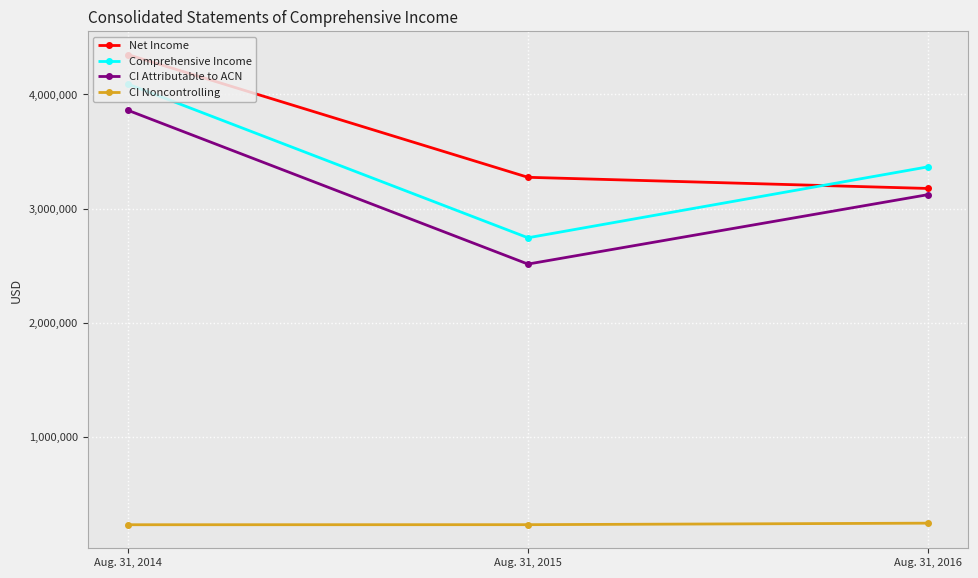

What is the difference between the CI Attributable to ACN values at Aug. 31, 2016 and Aug. 31, 2014?

739848